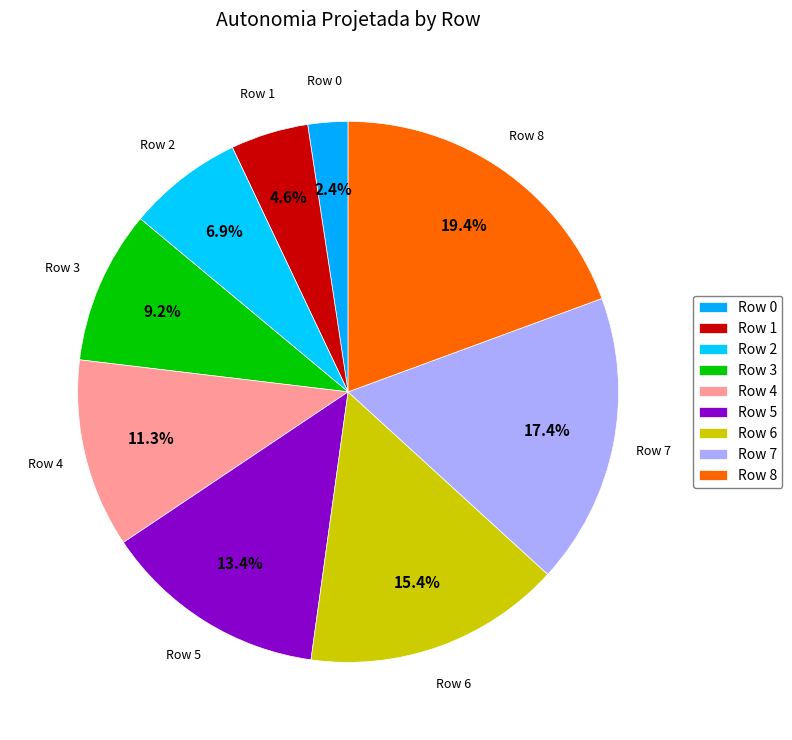

Which slice is the largest?

Row 8